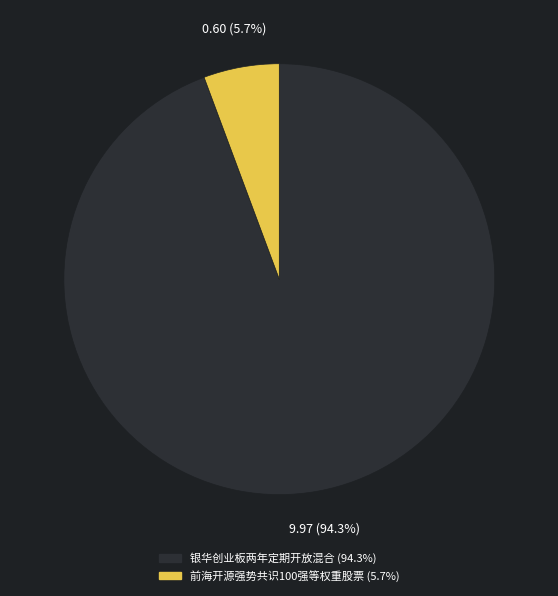

Between 前海开源强势共识100强等权重股票 and 银华创业板两年定期开放混合, which is larger?

银华创业板两年定期开放混合